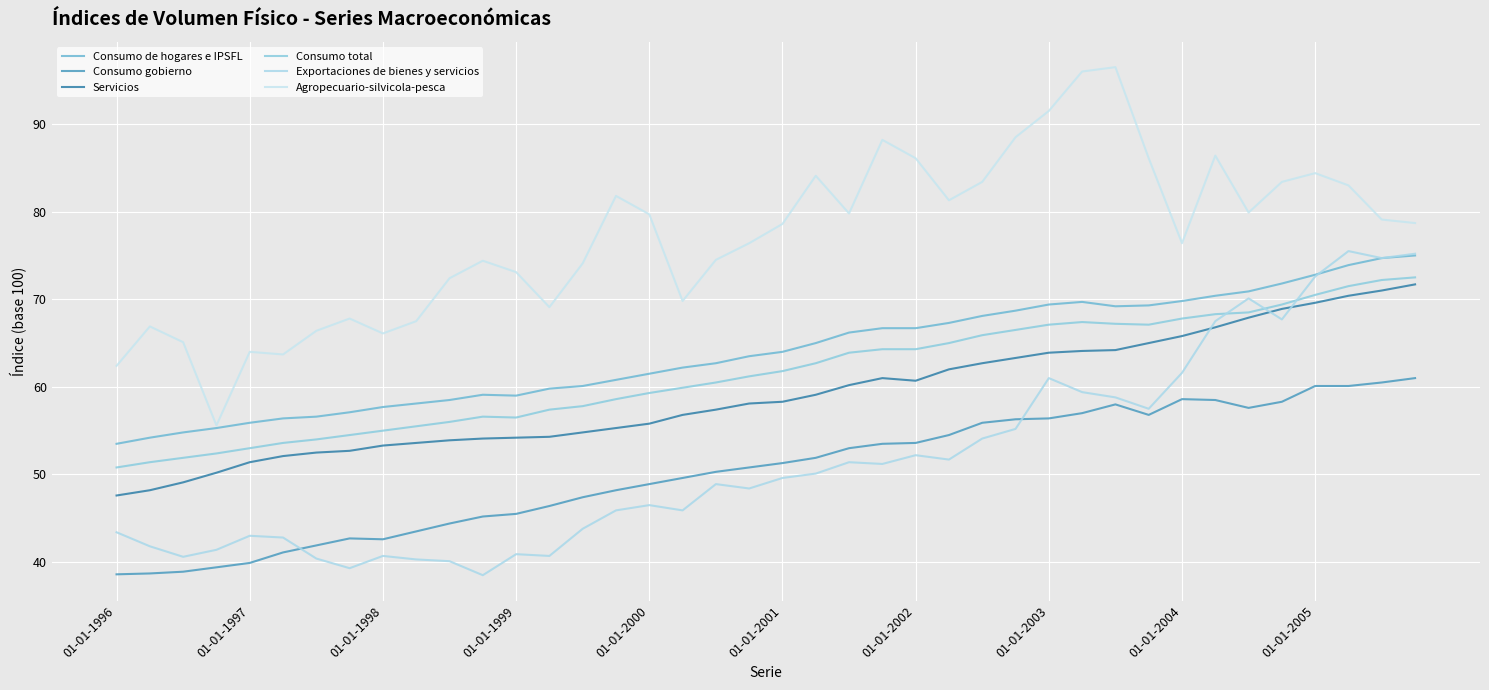

What is the average value of the Consumo total series?

61.5